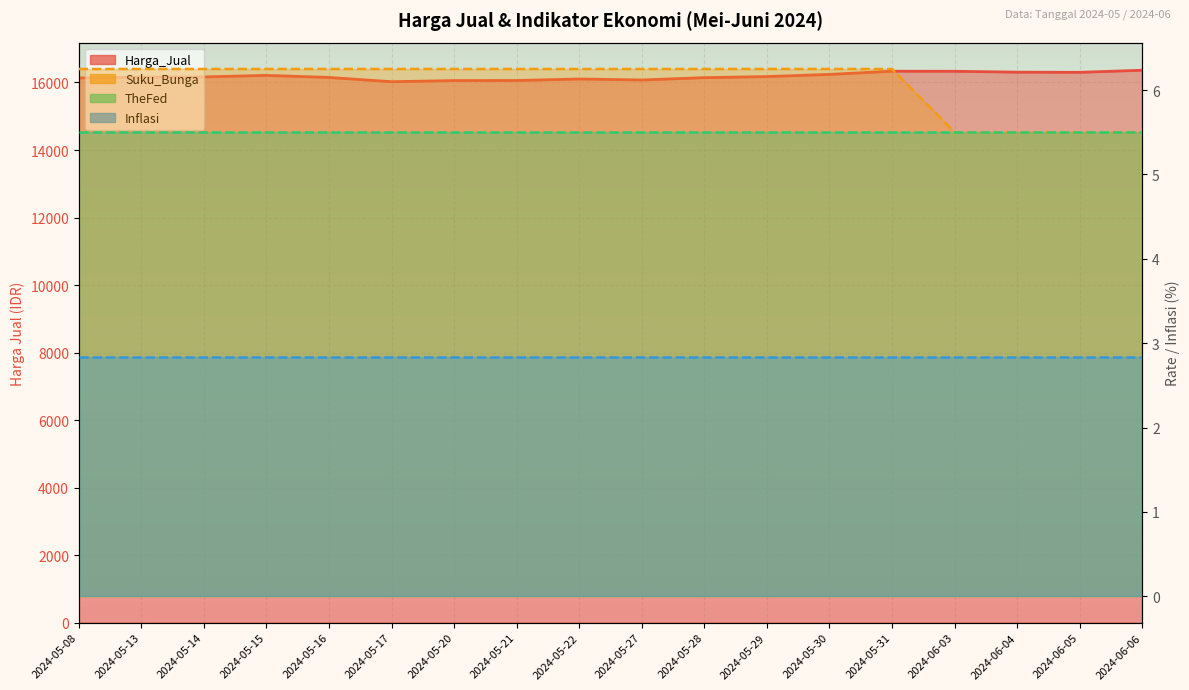

At which category does the chart reach its minimum across all series?

2024-06-03